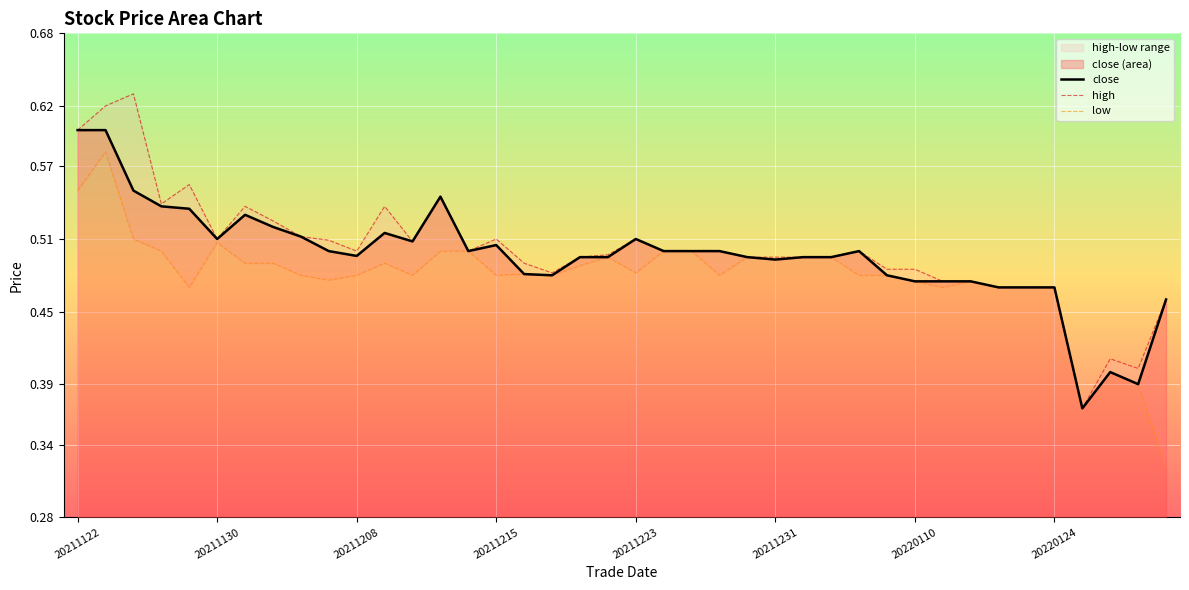

True or false: close has a value of 0.8 at 20211215.

False